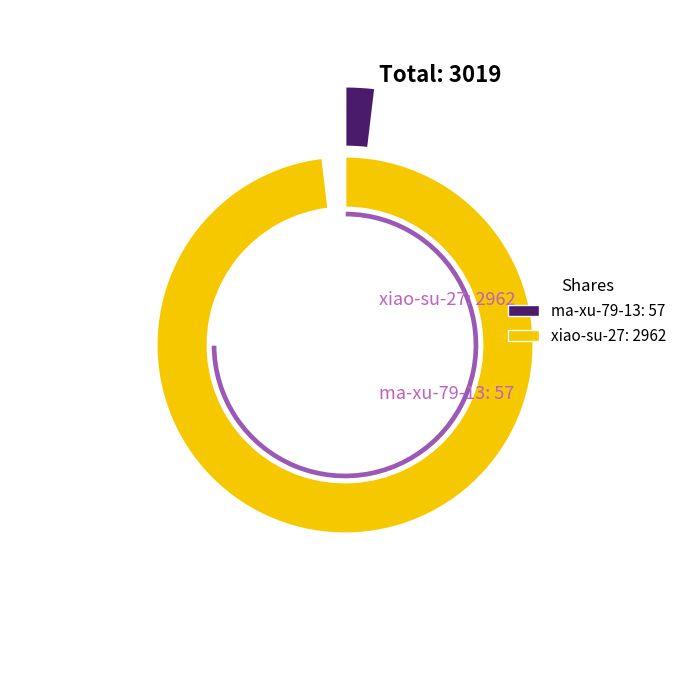

What is the majority slice?

xiao-su-27